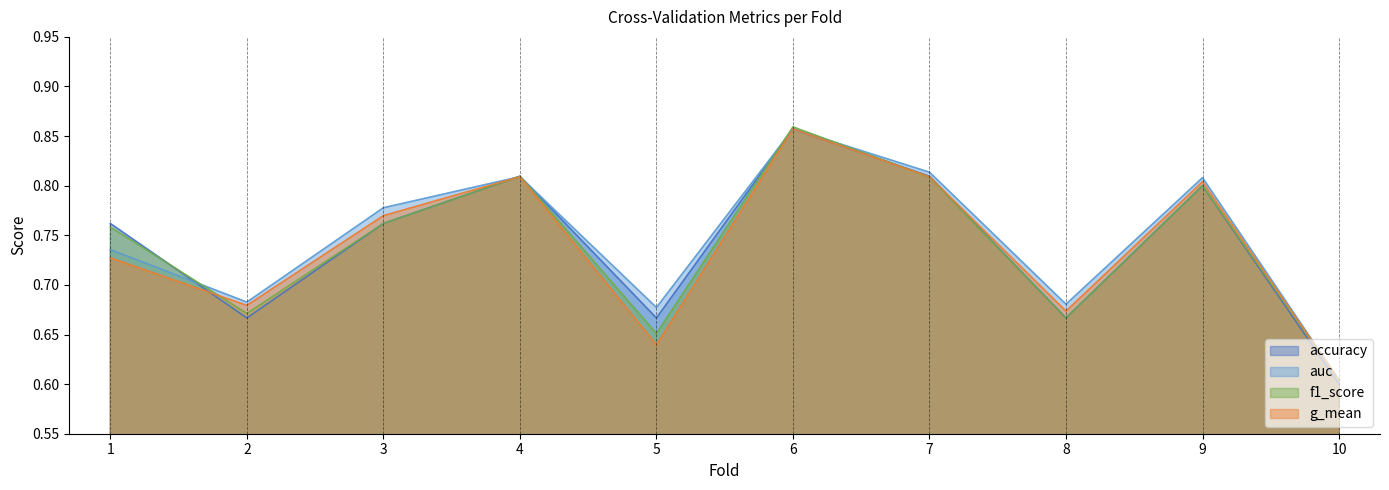

At which category does f1_score reach its first local valley?

2